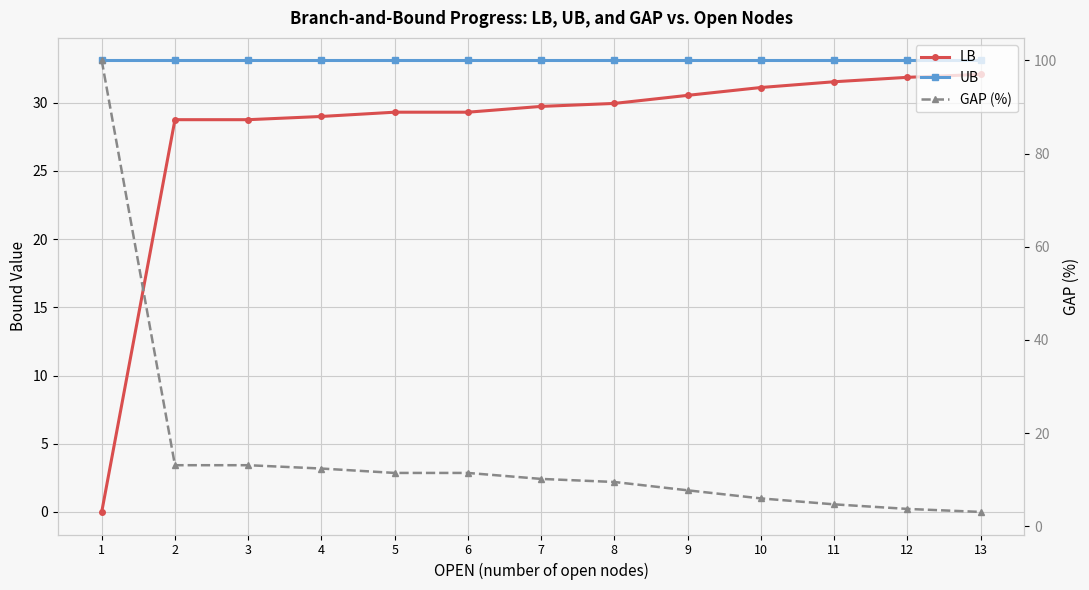

Rank the series by their average value, from highest to lowest.

UB, LB, GAP (%)